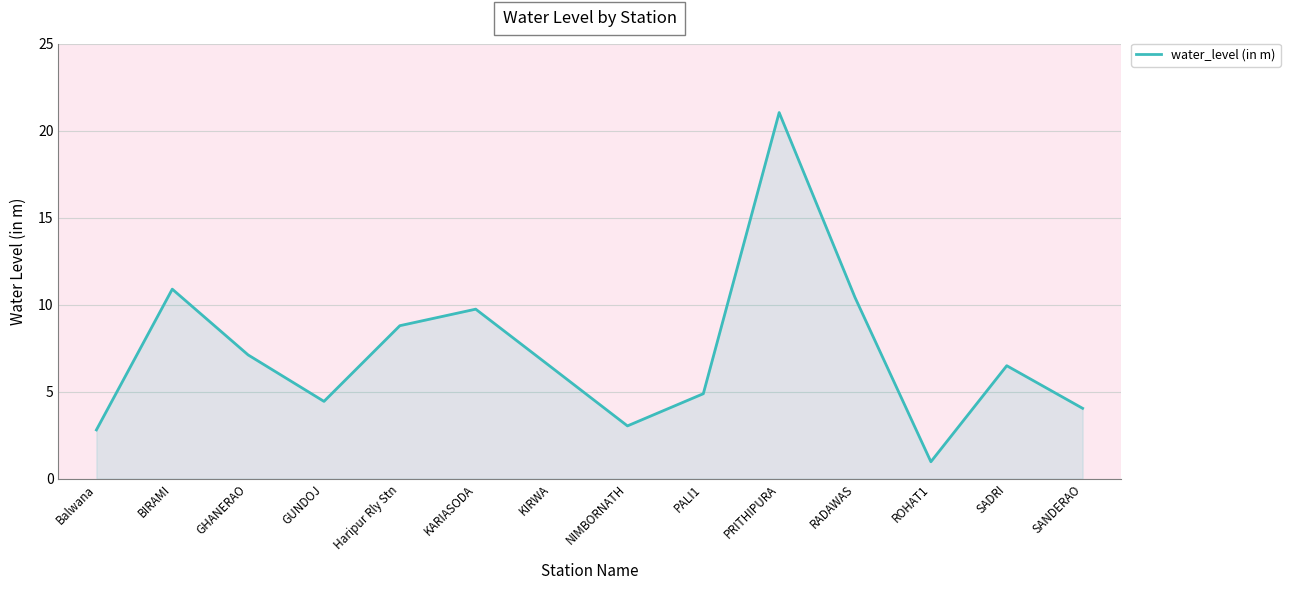

What position from the left is GUNDOJ?

4